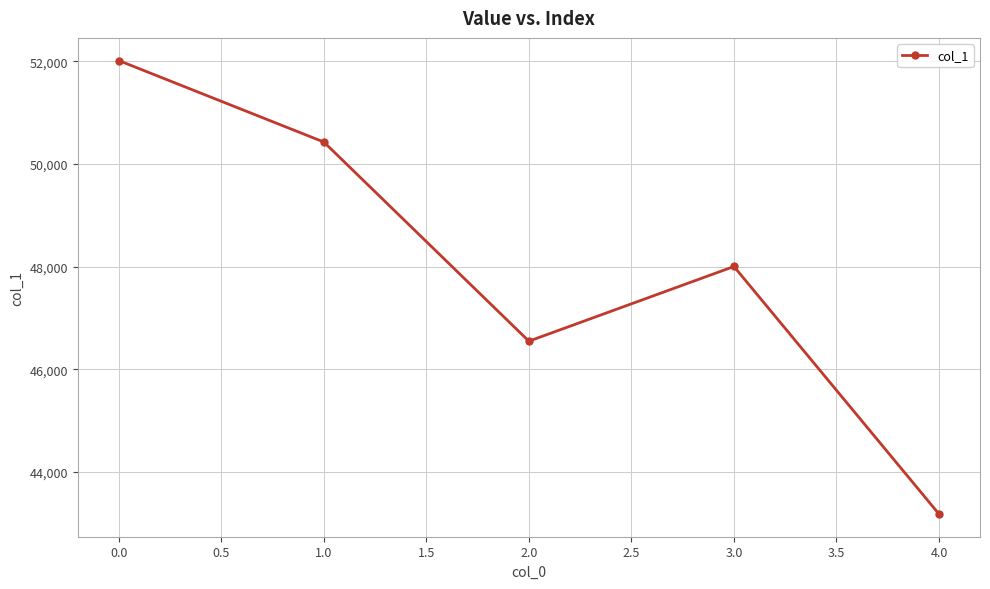

At which category does the chart reach its peak across all series?

0.0